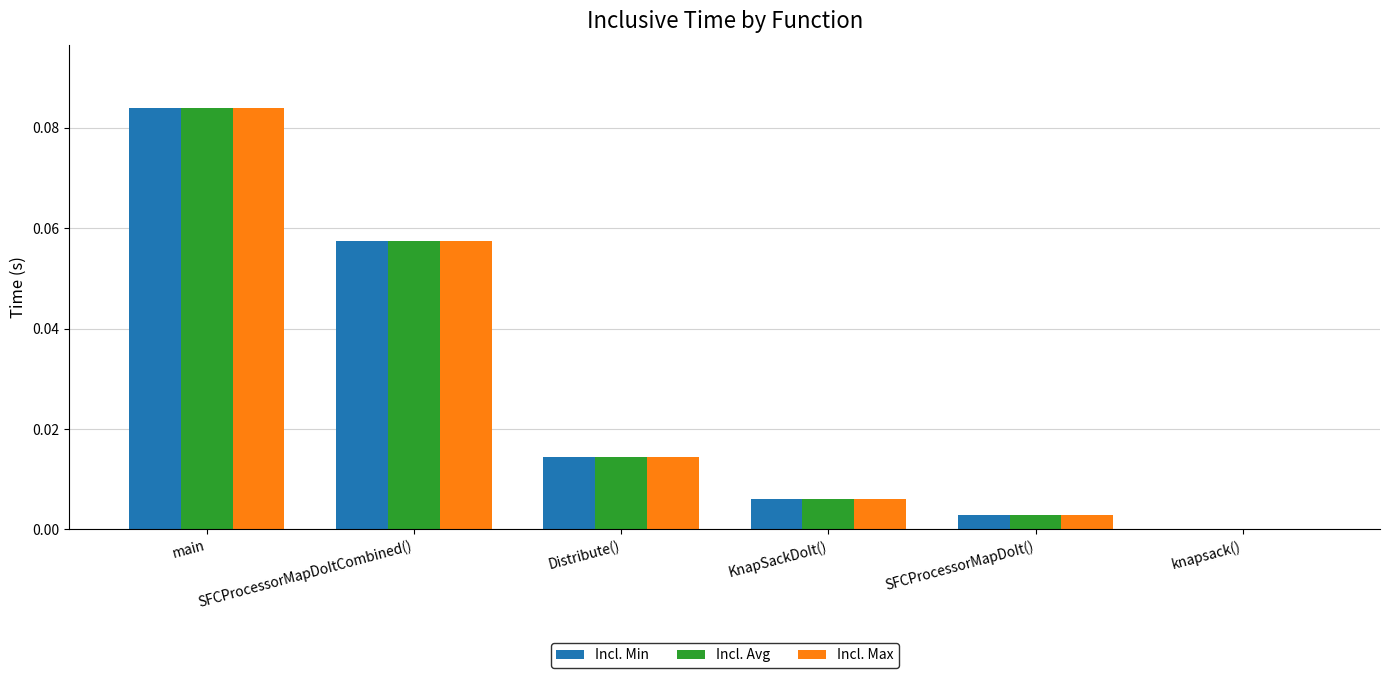

True or false: Incl. Max has a value of 0.0 at Distribute().

True